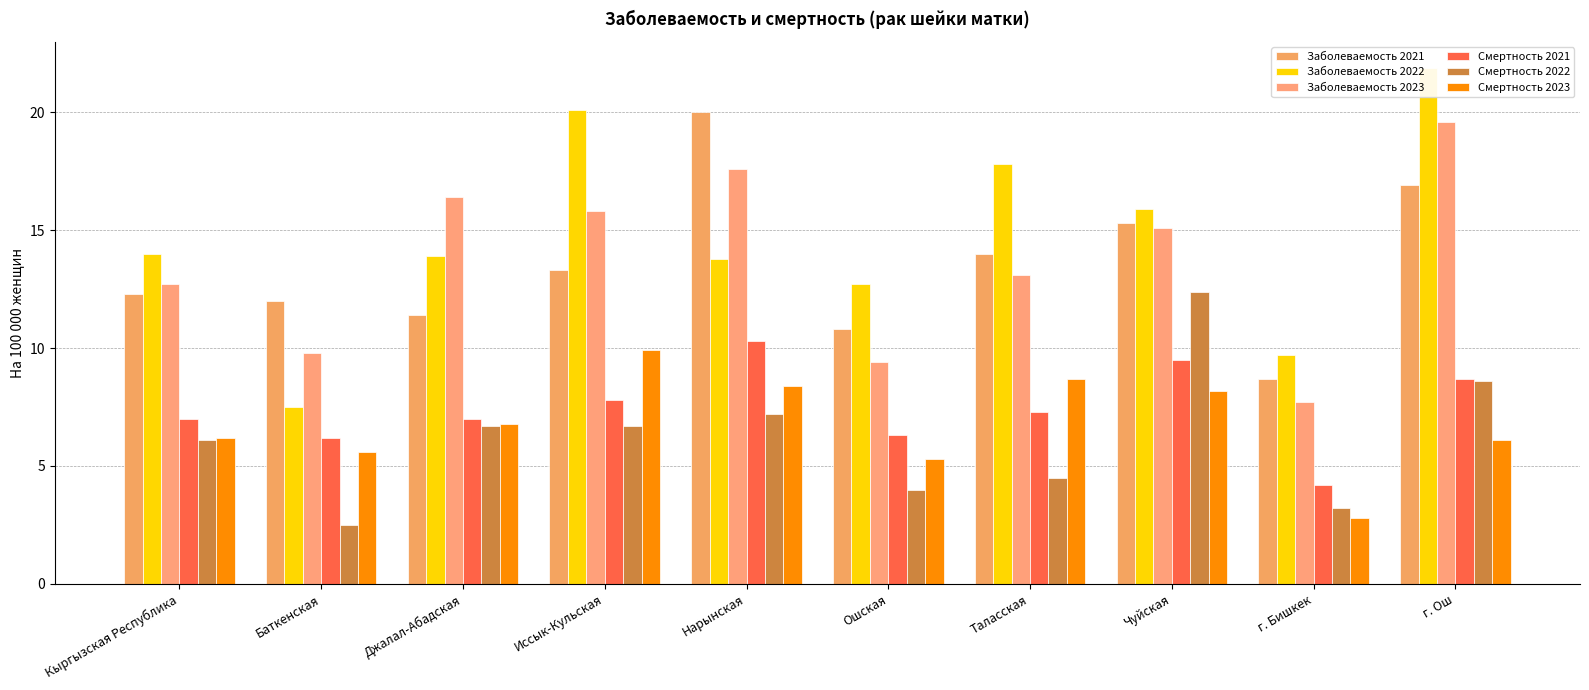

Is it true that Заболеваемость 2023 equals 15.8 at Иссык-Кульская?

True